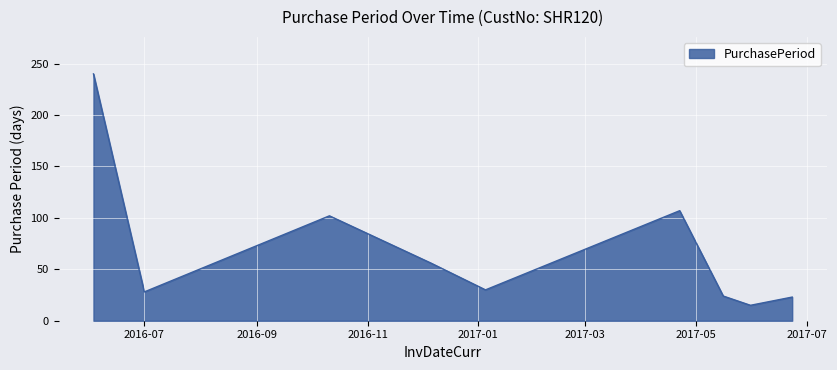

What is the greatest value displayed?

240